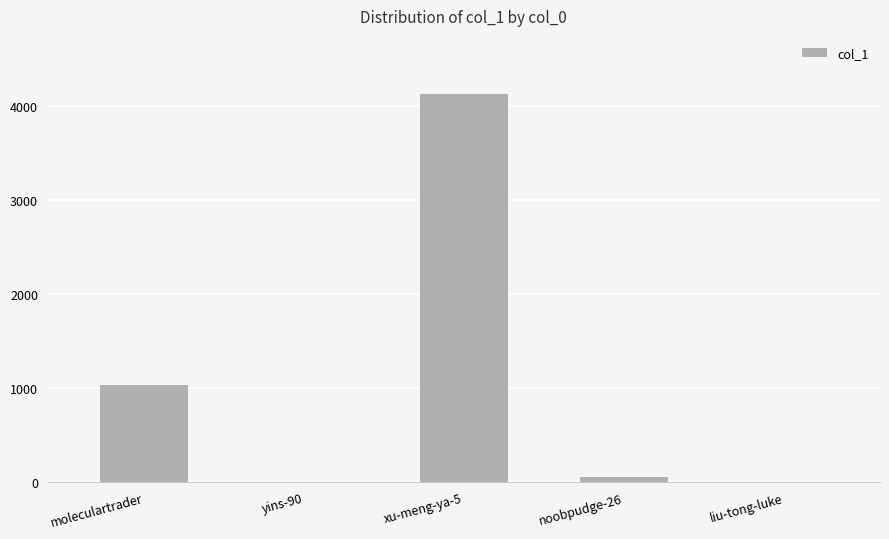

Where is the data nearest to the value 2064?

moleculartrader